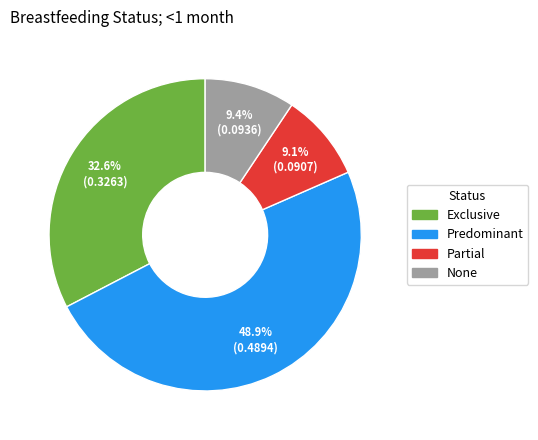

Is Exclusive the majority of the pie?

No